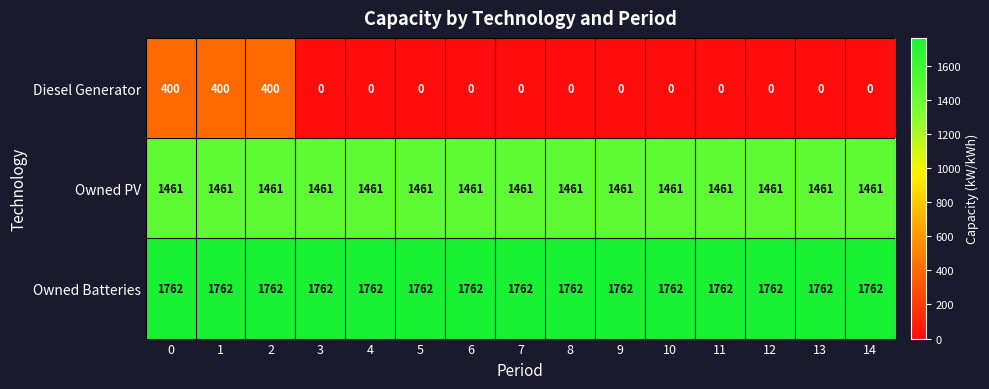

What is the greatest value displayed?

1762